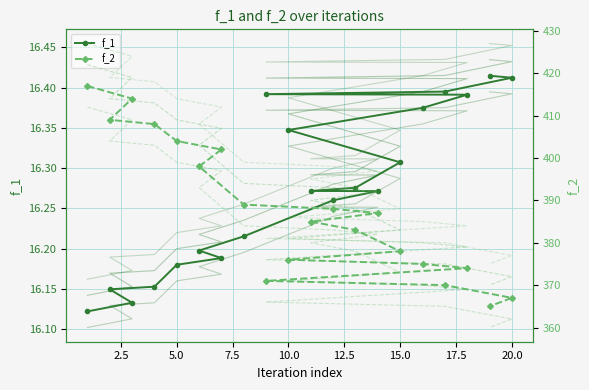

What is the difference between the highest and lowest values at 4?

391.8